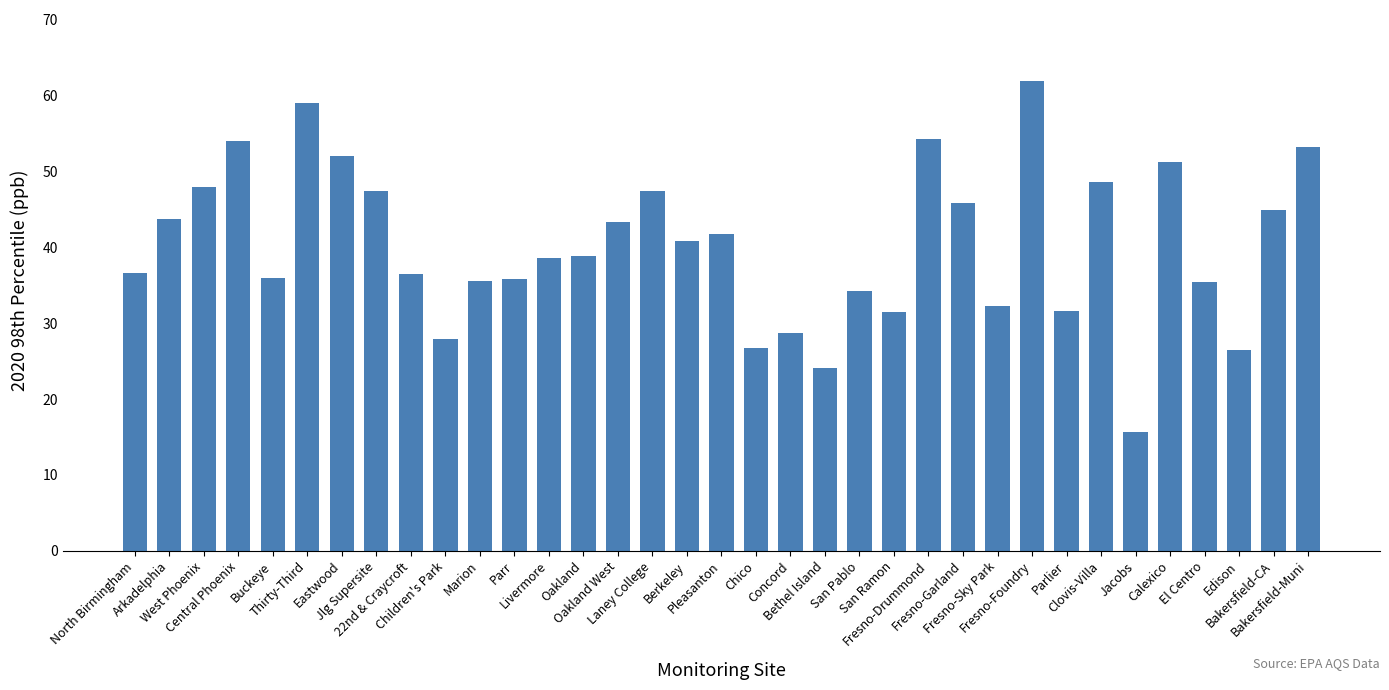

Which has a higher value, Fresno-Drummond or Parlier?

Fresno-Drummond